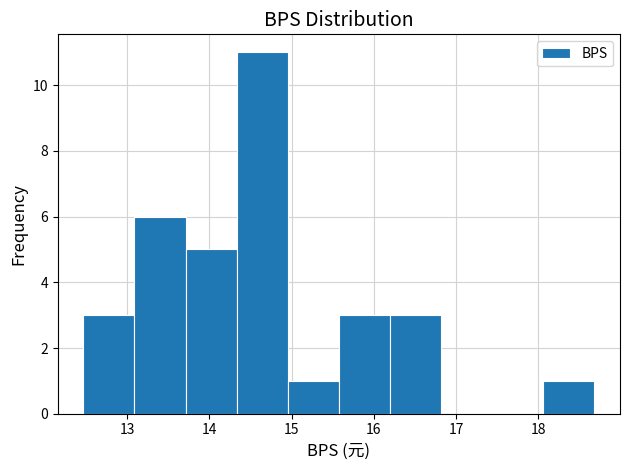

Reading left to right, list every bar in this chart as the range it spans on the x-axis followed by its height. Neither the bar edges nor the heights are printed on the chart, so give them approximately, as read against the axes.

12.5 to 13.1: 3
13.1 to 13.7: 6
13.7 to 14.3: 5
14.3 to 15.0: 11
15.0 to 15.6: 1
15.6 to 16.2: 3
16.2 to 16.8: 3
16.8 to 17.4: 0
17.4 to 18.1: 0
18.1 to 18.7: 1